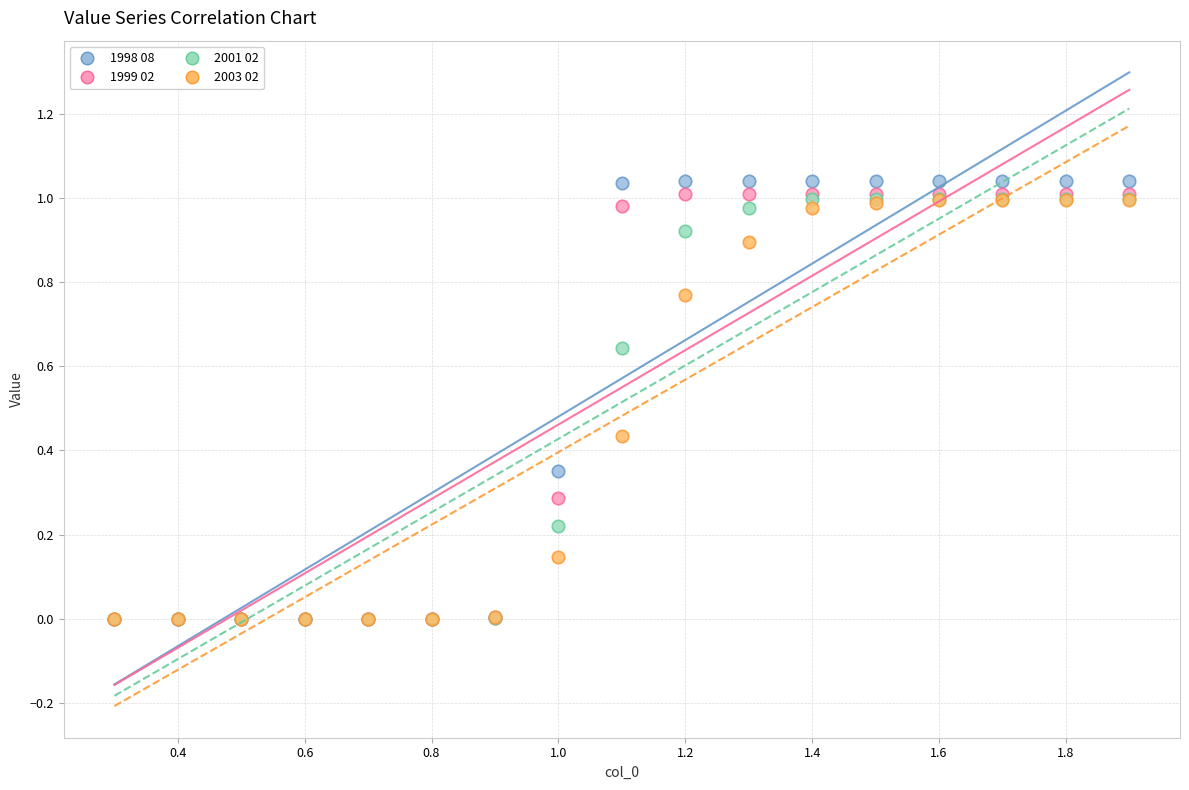

Which series contains the highest Y value?

1998 08